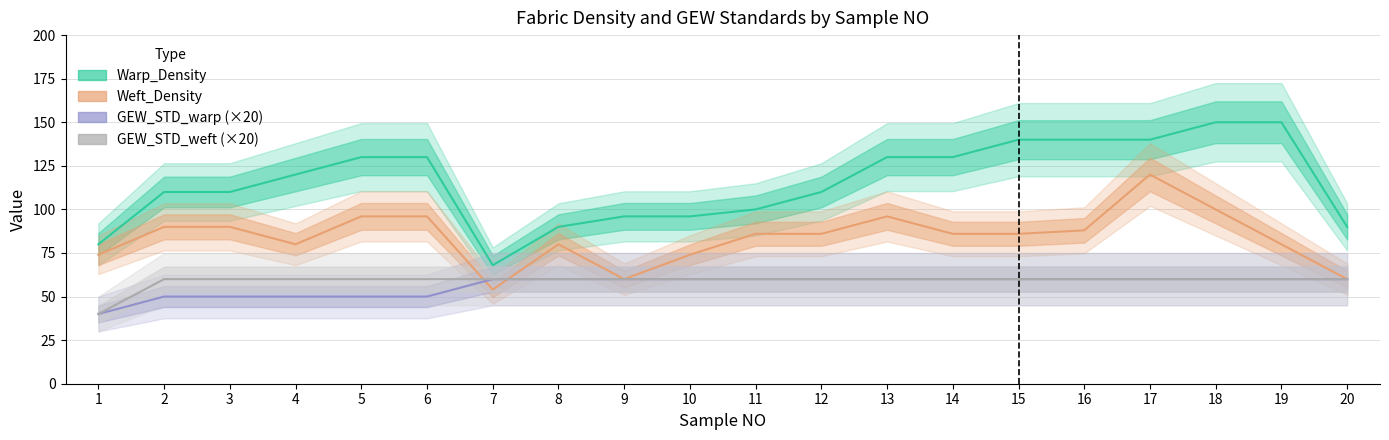

At how many categories does at least one series exceed 102?

13